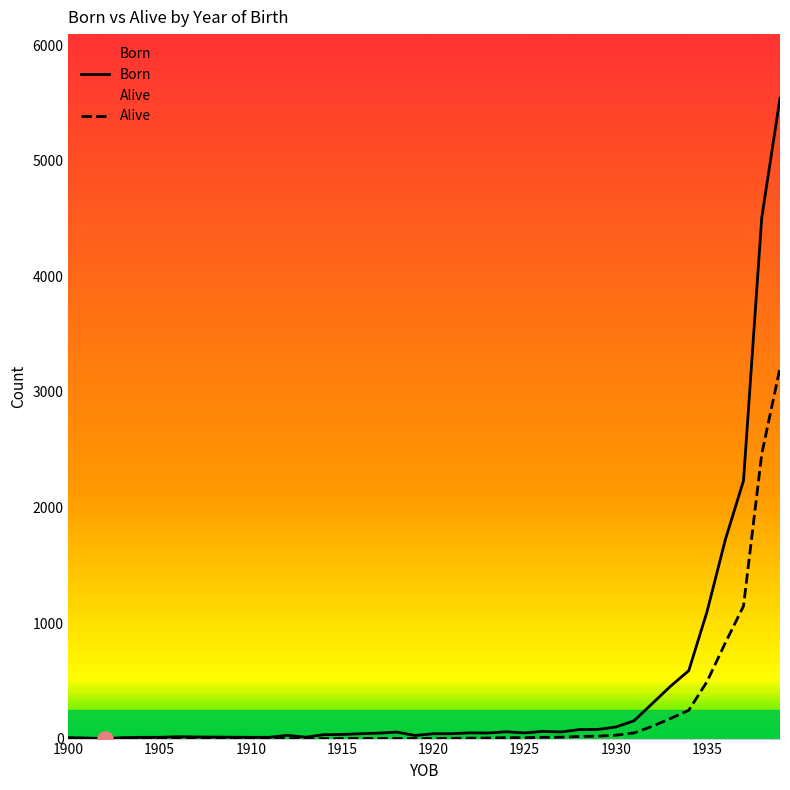

Which series contains the highest Y value?

Born